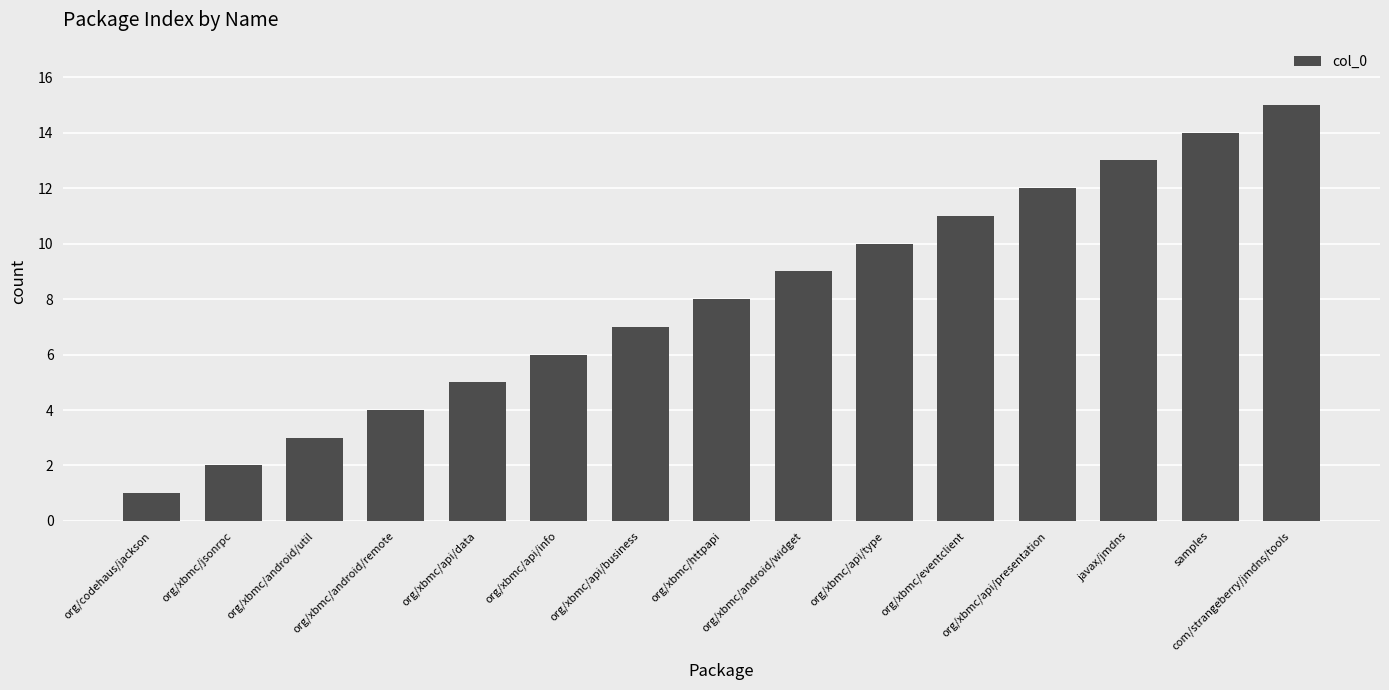

Rank the categories by value from highest to lowest.

com/strangeberry/jmdns/tools, samples, javax/jmdns, org/xbmc/api/presentation, org/xbmc/eventclient, org/xbmc/api/type, org/xbmc/android/widget, org/xbmc/httpapi, org/xbmc/api/business, org/xbmc/api/info, org/xbmc/api/data, org/xbmc/android/remote, org/xbmc/android/util, org/xbmc/jsonrpc, org/codehaus/jackson